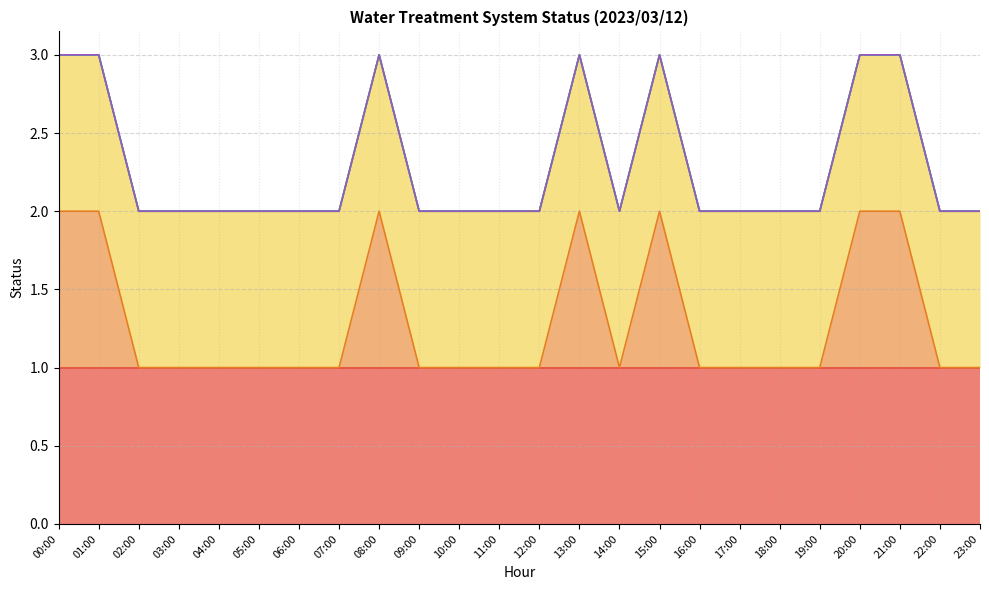

Reading left to right, what are all the values shown in this chart?

_04A_BIRM_A2: 00:00=1	01:00=1	02:00=1	03:00=1	04:00=1	05:00=1	06:00=1	07:00=1	08:00=1	09:00=1	10:00=1	11:00=1	12:00=1	13:00=1	14:00=1	15:00=1	16:00=1	17:00=1	18:00=1	19:00=1	20:00=1	21:00=1	22:00=1	23:00=1
_04A_AC_FILTER_A: 00:00=1	01:00=1	02:00=0	03:00=0	04:00=0	05:00=0	06:00=0	07:00=0	08:00=1	09:00=0	10:00=0	11:00=0	12:00=0	13:00=1	14:00=0	15:00=1	16:00=0	17:00=0	18:00=0	19:00=0	20:00=1	21:00=1	22:00=0	23:00=0
_BW: 00:00=1	01:00=1	02:00=1	03:00=1	04:00=1	05:00=1	06:00=1	07:00=1	08:00=1	09:00=1	10:00=1	11:00=1	12:00=1	13:00=1	14:00=1	15:00=1	16:00=1	17:00=1	18:00=1	19:00=1	20:00=1	21:00=1	22:00=1	23:00=1
_LS1_LL_RAW_WATER_TANK: 00:00=0	01:00=0	02:00=0	03:00=0	04:00=0	05:00=0	06:00=0	07:00=0	08:00=0	09:00=0	10:00=0	11:00=0	12:00=0	13:00=0	14:00=0	15:00=0	16:00=0	17:00=0	18:00=0	19:00=0	20:00=0	21:00=0	22:00=0	23:00=0
_LS1_L_RAW_WATER_TANK: 00:00=0	01:00=0	02:00=0	03:00=0	04:00=0	05:00=0	06:00=0	07:00=0	08:00=0	09:00=0	10:00=0	11:00=0	12:00=0	13:00=0	14:00=0	15:00=0	16:00=0	17:00=0	18:00=0	19:00=0	20:00=0	21:00=0	22:00=0	23:00=0
_LS1_H_RAW_WATER_TANK: 00:00=0	01:00=0	02:00=0	03:00=0	04:00=0	05:00=0	06:00=0	07:00=0	08:00=0	09:00=0	10:00=0	11:00=0	12:00=0	13:00=0	14:00=0	15:00=0	16:00=0	17:00=0	18:00=0	19:00=0	20:00=0	21:00=0	22:00=0	23:00=0